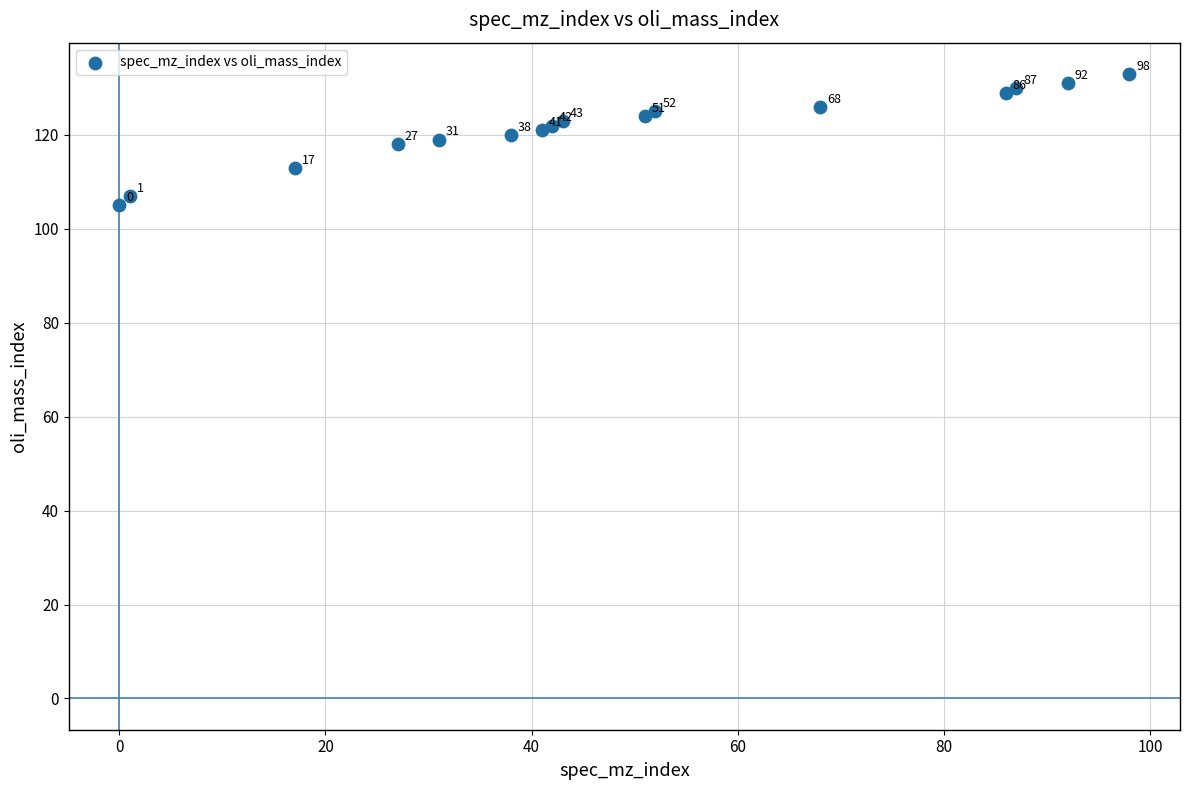

What Y value in the scatter plot is closest to 119?

119